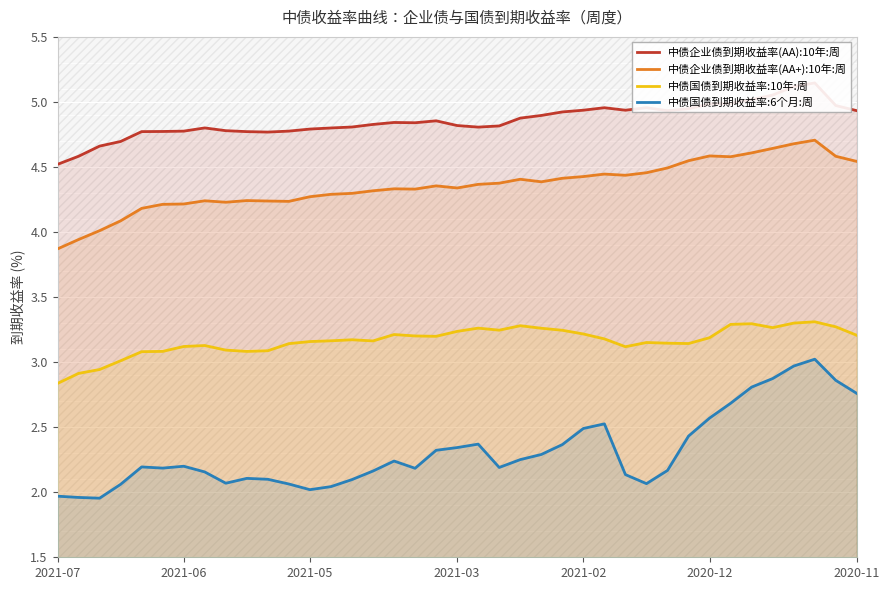

How many categories are shown in the chart?

39